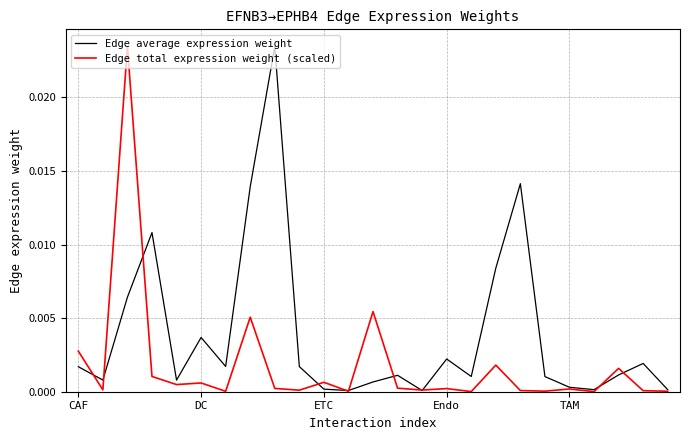

Rank the series by their average value, from highest to lowest.

Edge average expression weight, Edge total expression weight (scaled)